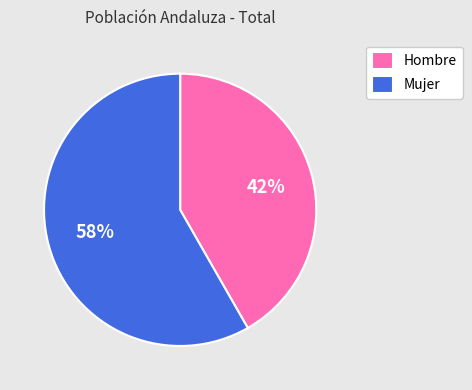

Which category has the smallest portion of the pie?

Hombre